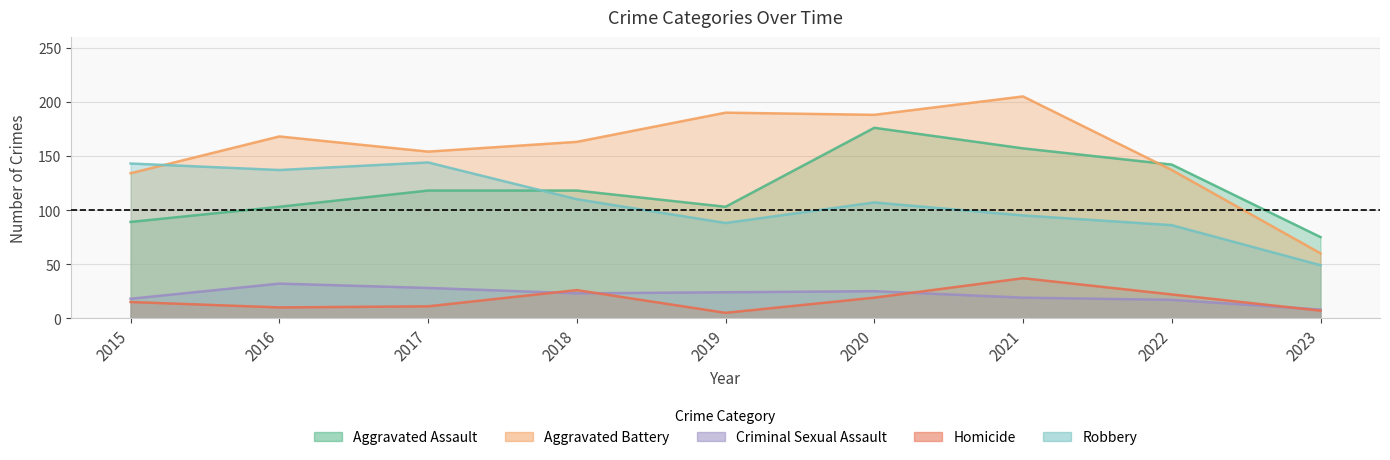

At which category does Homicide reach its first local valley?

2016